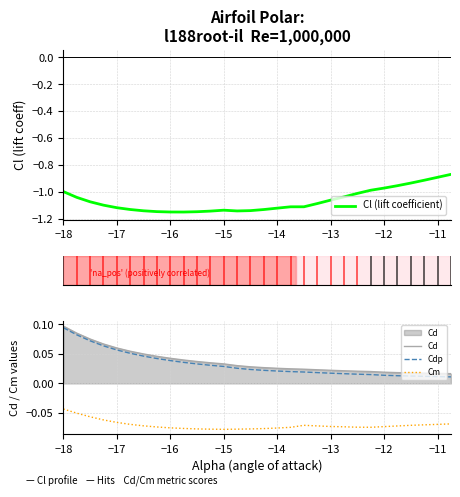

At how many categories does at least one series exceed 0?

30